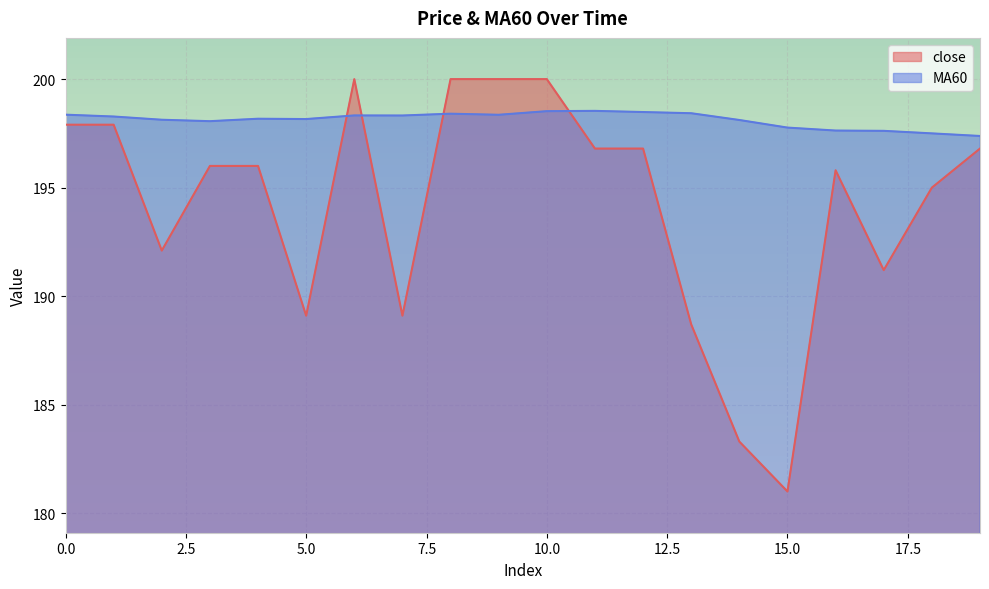

Reading left to right, transcribe all the data shown in this chart.

close: 0=197.9	1=197.9	2=192.1	3=196.0	4=196.0	5=189.1	6=200.0	7=189.1	8=200.0	9=200.0	10=200.0	11=196.8	12=196.8	13=188.7	14=183.3	15=181.0	16=195.8	17=191.2	18=195.0	19=196.8
MA60: 0=198.4	1=198.3	2=198.1	3=198.1	4=198.2	5=198.2	6=198.3	7=198.3	8=198.4	9=198.4	10=198.5	11=198.5	12=198.5	13=198.4	14=198.1	15=197.8	16=197.6	17=197.6	18=197.5	19=197.4